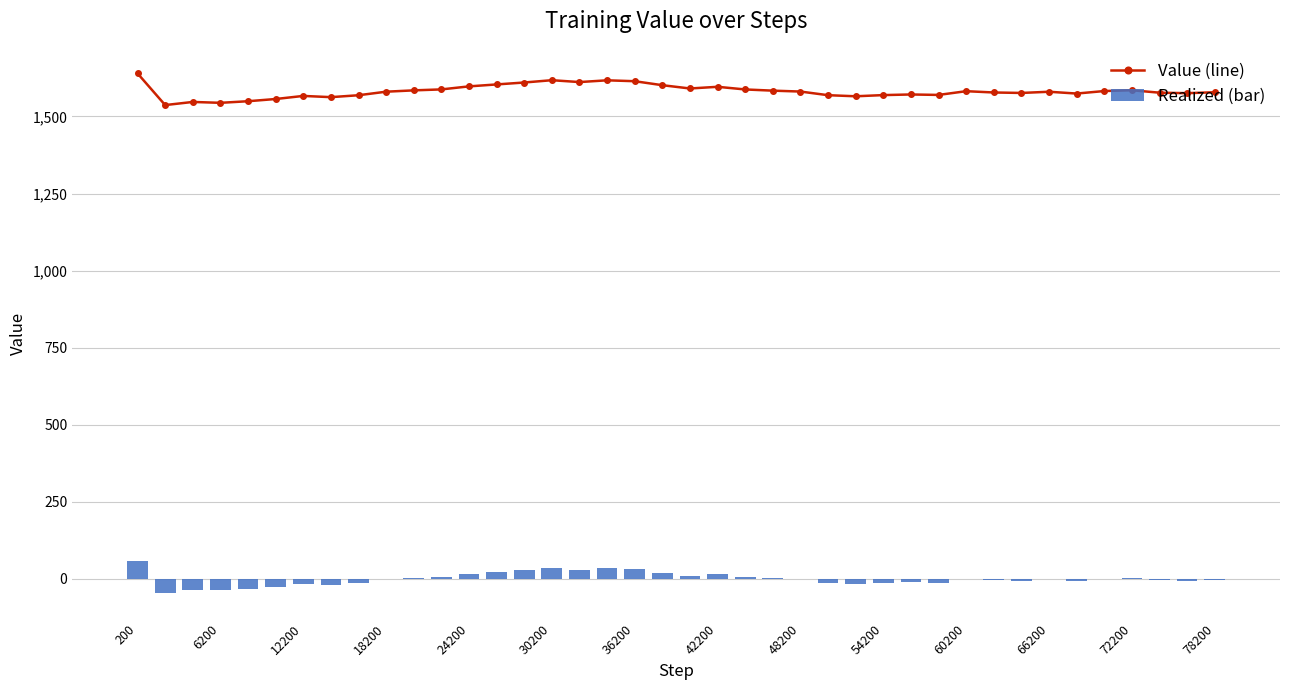

Which series has the largest total across all categories?

Value (line)